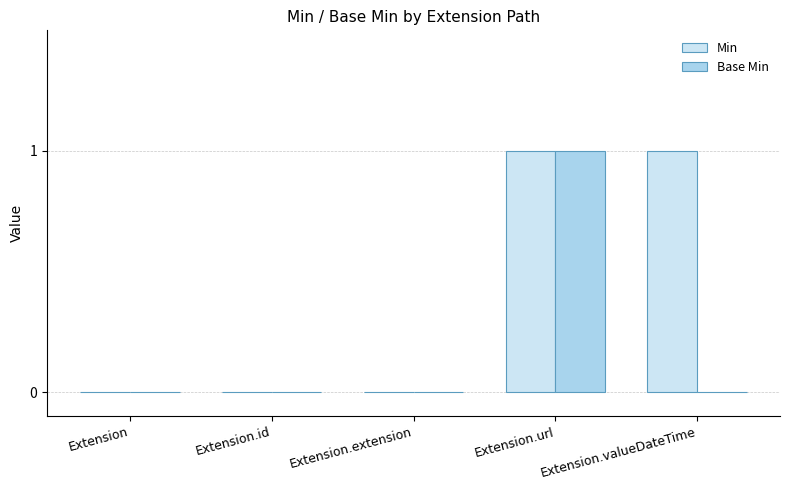

What is the total value across all series at Extension.url?

2